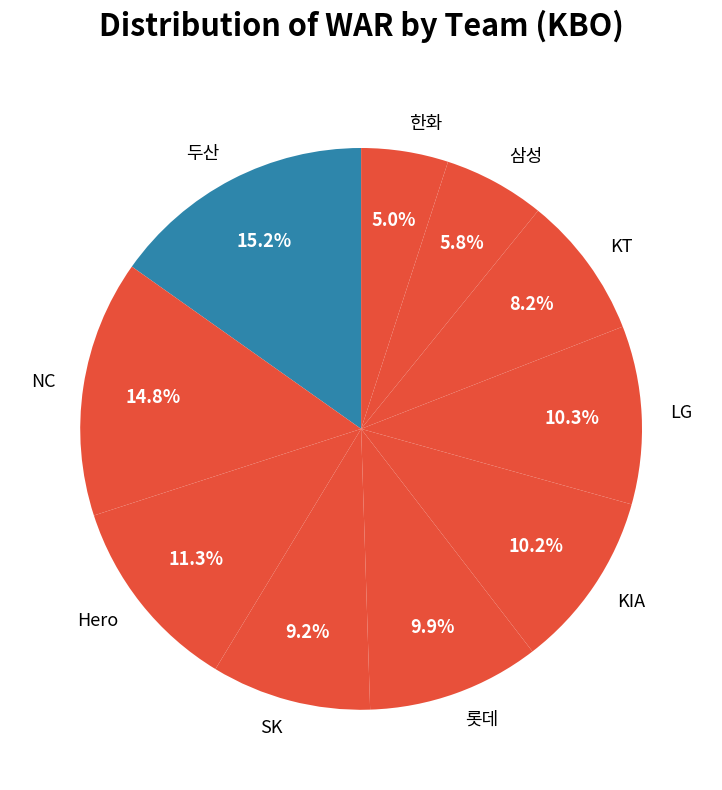

To the nearest percent, what is the difference between the largest and smallest slice percentages?

10%